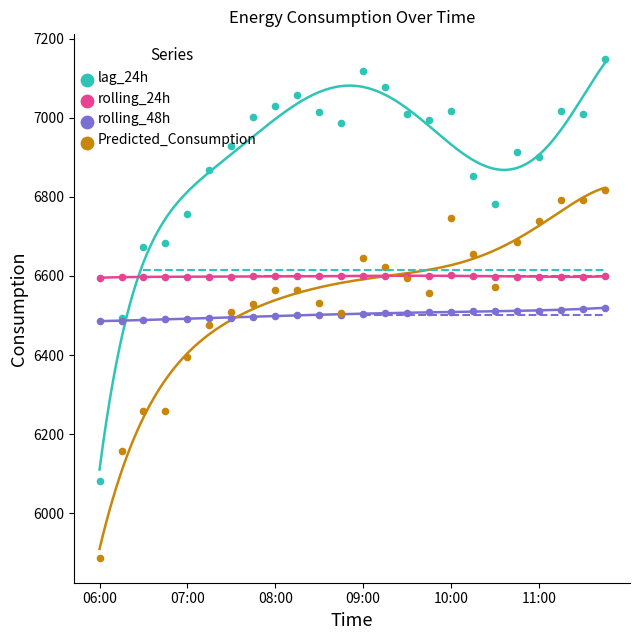

What are all the series names shown in the legend?

lag_24h, rolling_24h, rolling_48h, Predicted_Consumption